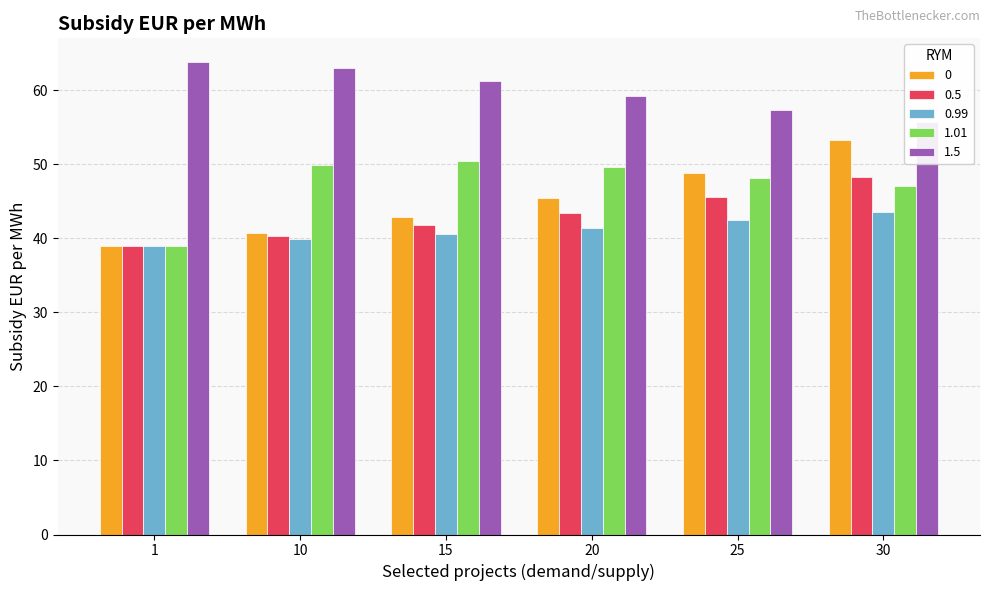

How many data points in 0 are less than 45?

3